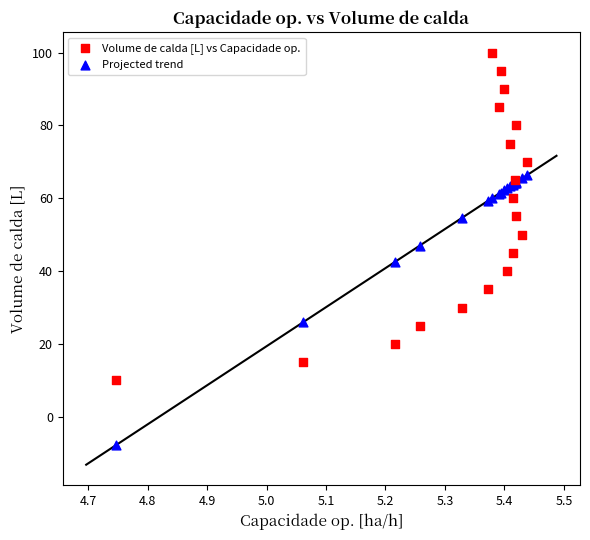

Which series contains the highest Y value?

Volume de calda [L] vs Capacidade op.